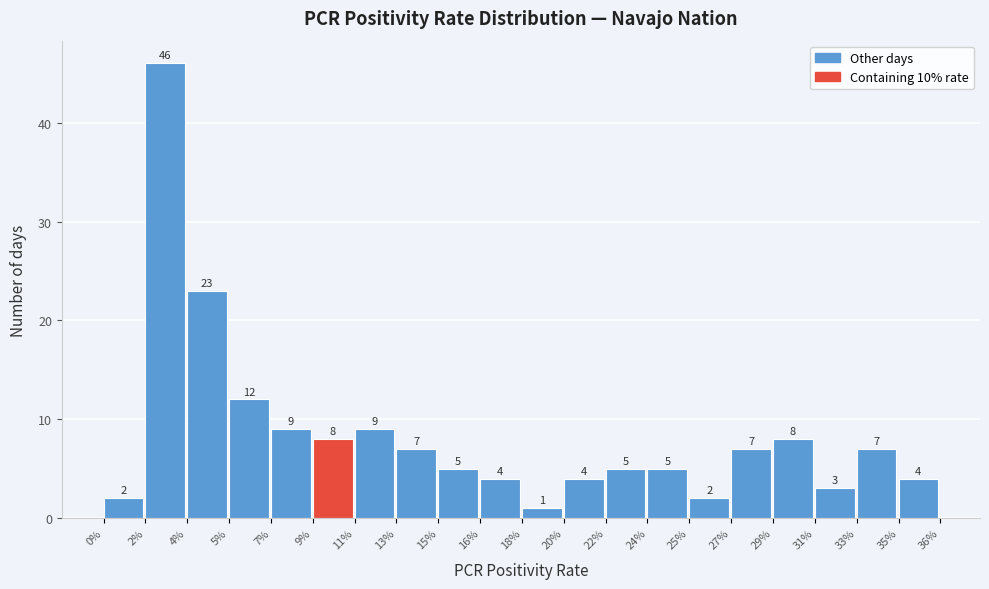

Reading left to right, extract all data points from this chart.

0%=2	2%=46	4%=23	5%=12	7%=9	9%=8	11%=9	13%=7	15%=5	16%=4	18%=1	20%=4	22%=5	24%=5	25%=2	27%=7	29%=8	31%=3	33%=7	35%=4